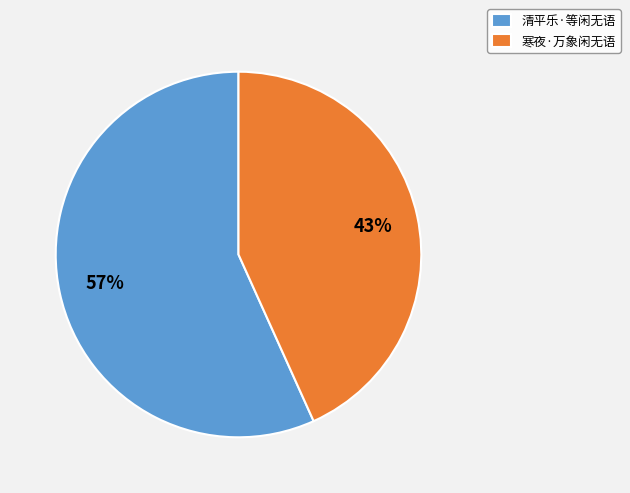

Combined, do 寒夜·万象闲无语 and 清平乐·等闲无语 account for over 50%?

Yes